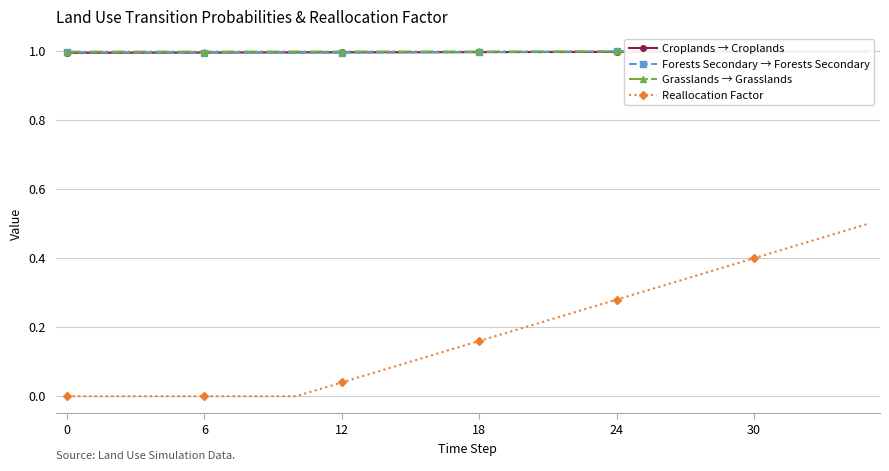

Reading left to right, extract all data points from this chart.

Croplands → Croplands: 1.0	1.0	1.0	1.0	1.0	1.0	1.0	1.0	1.0	1.0	1.0	1.0	1.0	1.0	1.0	1.0	1.0	1.0	1.0	1.0	1.0	1.0	1.0	1.0	1.0	1.0	1.0	1.0	1.0	1.0	1.0	1.0	1.0	1.0	1.0	1.0
Forests Secondary → Forests Secondary: 1.0	1.0	1.0	1.0	1.0	1.0	1.0	1.0	1.0	1.0	1.0	1.0	1.0	1.0	1.0	1.0	1.0	1.0	1.0	1.0	1.0	1.0	1.0	1.0	1.0	1.0	1.0	1.0	1.0	1.0	1.0	1.0	1.0	1.0	1.0	1.0
Grasslands → Grasslands: 1.0	1.0	1.0	1.0	1.0	1.0	1.0	1.0	1.0	1.0	1.0	1.0	1.0	1.0	1.0	1.0	1.0	1.0	1.0	1.0	1.0	1.0	1.0	1.0	1.0	1.0	1.0	1.0	1.0	1.0	1.0	1.0	1.0	1.0	1.0	1.0
Reallocation Factor: 0.0	0.0	0.0	0.0	0.0	0.0	0.0	0.0	0.0	0.0	0.0	0.0	0.0	0.1	0.1	0.1	0.1	0.1	0.2	0.2	0.2	0.2	0.2	0.3	0.3	0.3	0.3	0.3	0.4	0.4	0.4	0.4	0.4	0.5	0.5	0.5